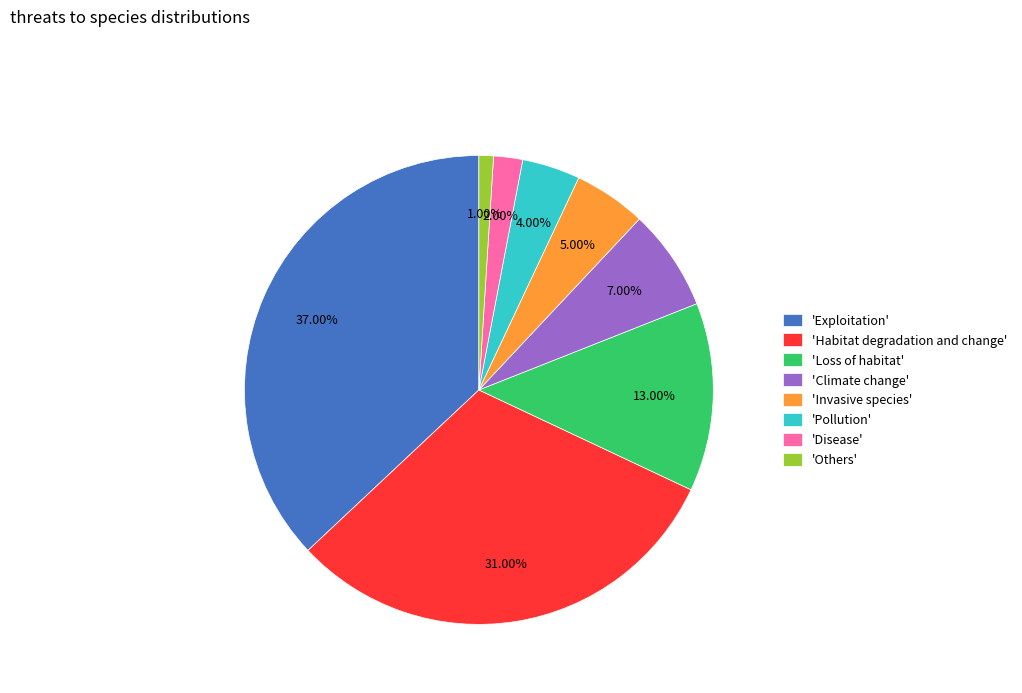

Which category has the smallest portion of the pie?

'Others'